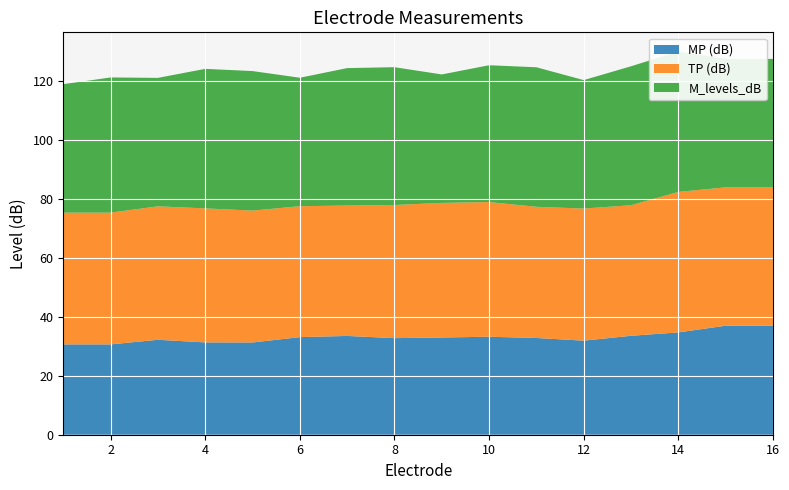

Reading left to right, extract all data points from this chart.

MP (dB): 30.6	30.6	32.2	31.3	31.3	33.1	33.5	32.7	32.9	33.2	32.8	31.9	33.5	34.7	36.9	36.9
TP (dB): 44.6	44.6	45.2	45.4	44.7	44.4	44.2	45.1	45.6	45.6	44.4	44.8	44.2	47.6	46.9	46.9
M_levels_dB: 43.5	45.8	43.5	47.3	47.3	43.5	46.6	46.7	43.5	46.4	47.3	43.5	47.1	47.6	43.5	43.5